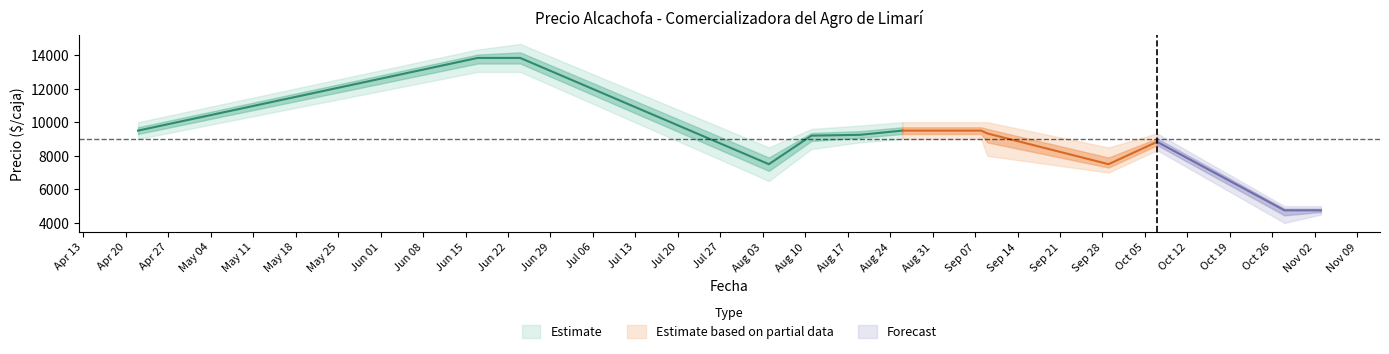

How many values in the Precio minimo promedio series exceed 8400?

6